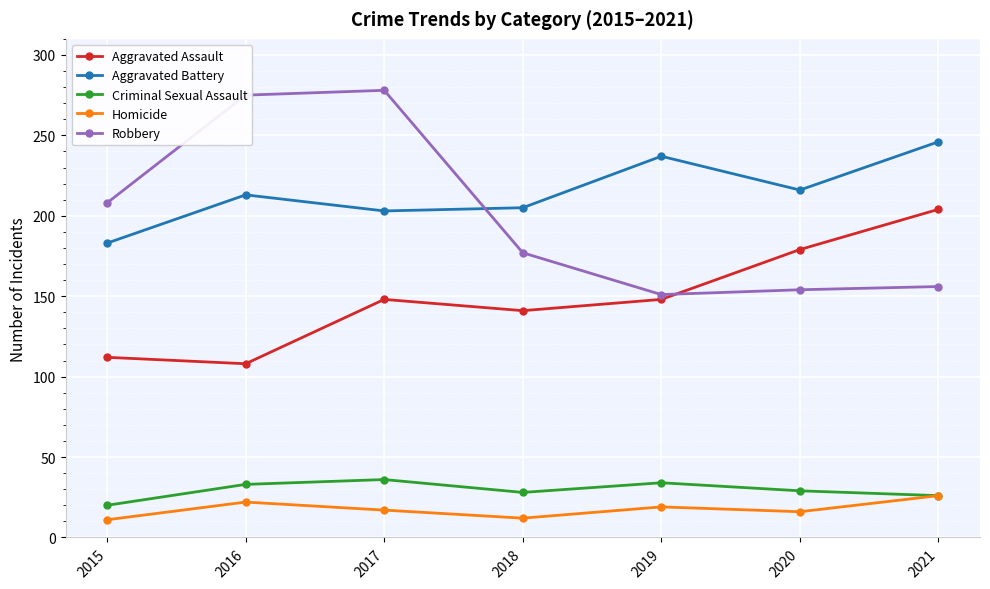

True or false: Robbery has more than 0 points higher than both neighbors.

True